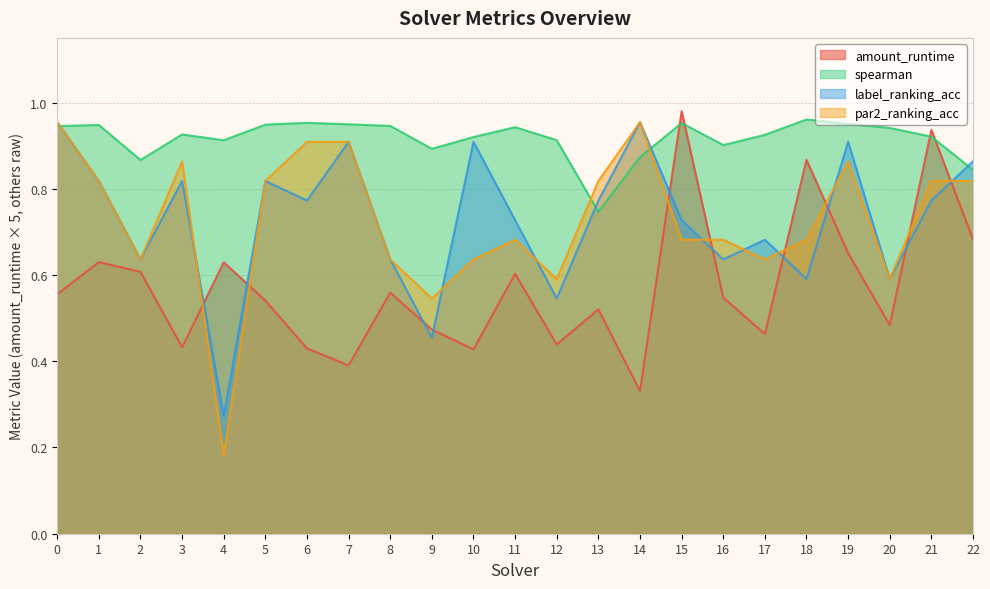

The value of par2_ranking_acc at 13 is 0.8. True or false?

True